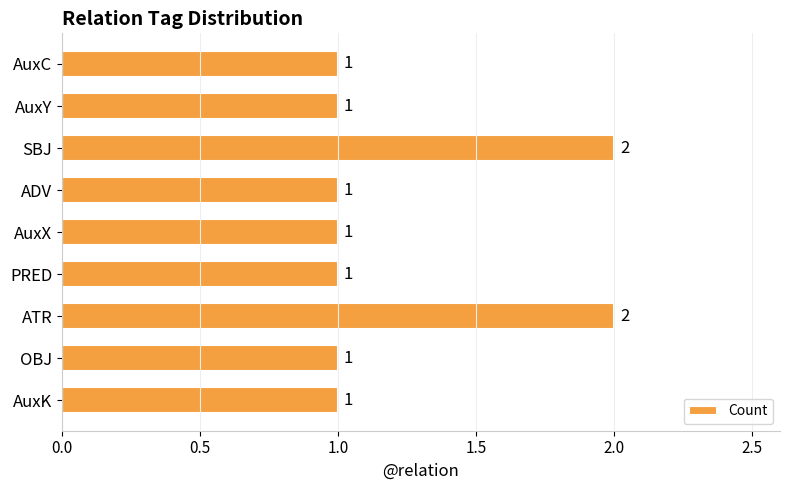

What is the ratio of the value at SBJ to the value at ATR?

1.0